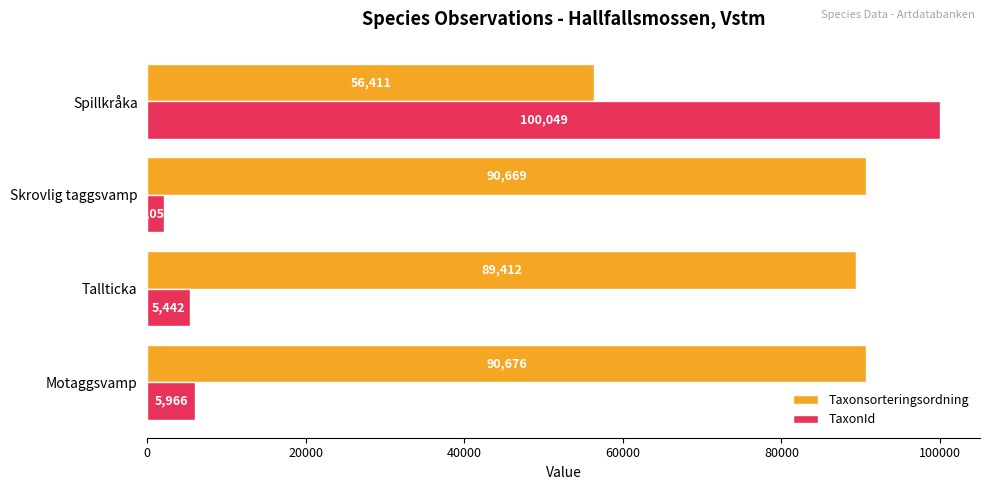

Is the value of TaxonId at Skrovlig taggsvamp greater than the value of Taxonsorteringsordning at Skrovlig taggsvamp?

No